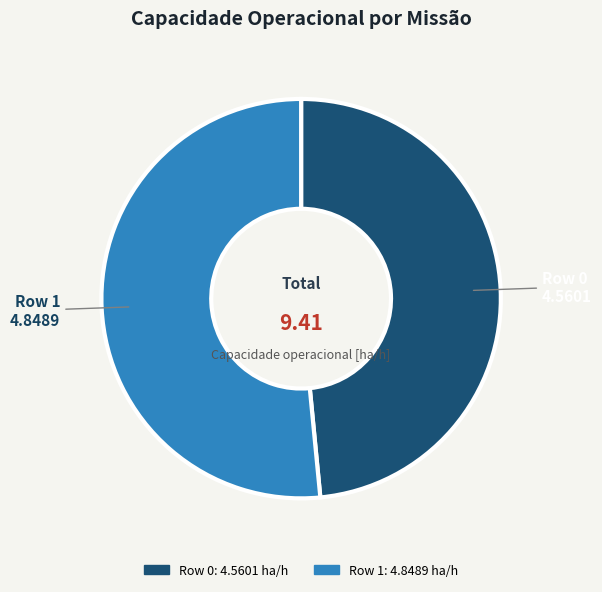

Count the number of slices in the pie.

2